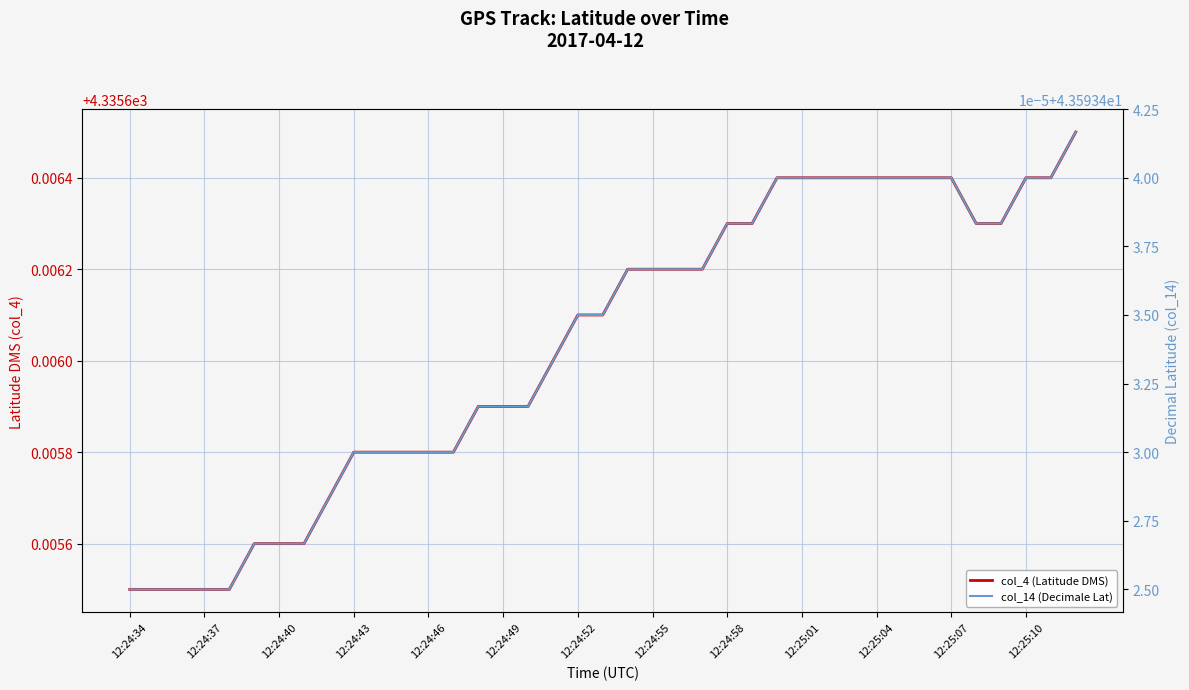

How many lines are shown in the chart?

2